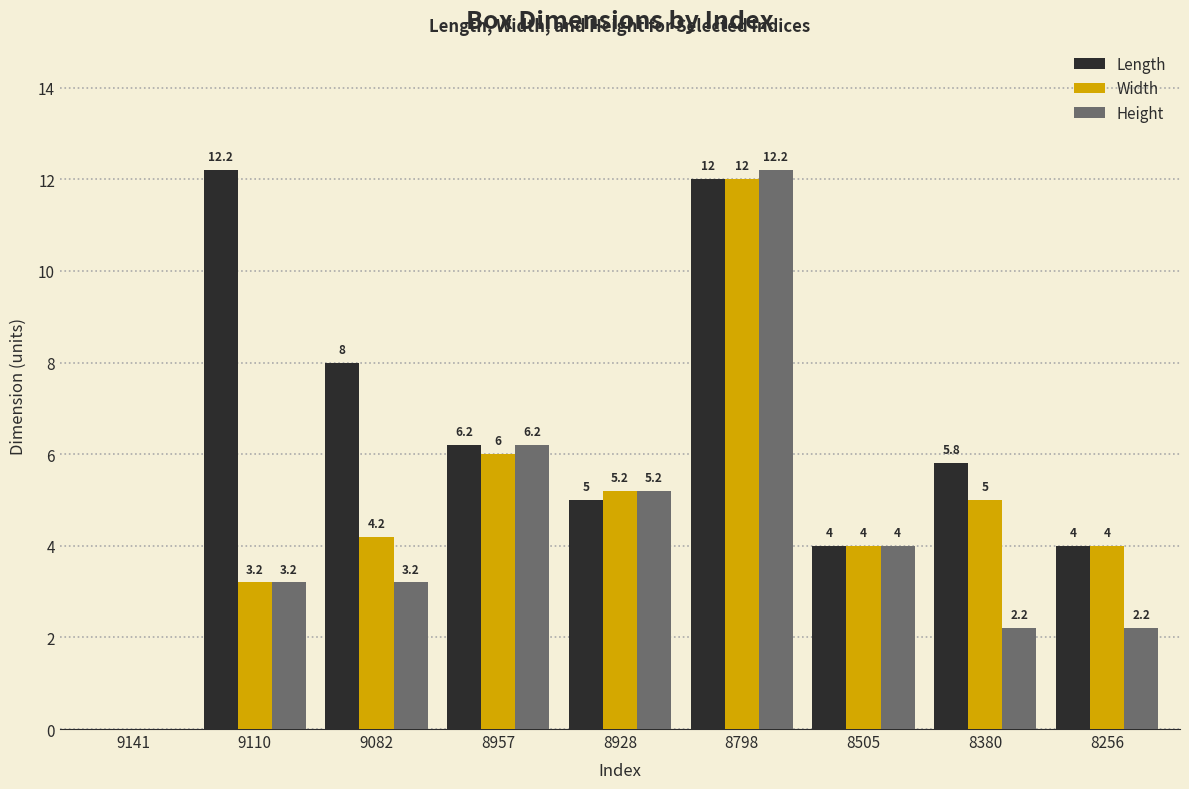

Which series has the largest total across all categories?

Length